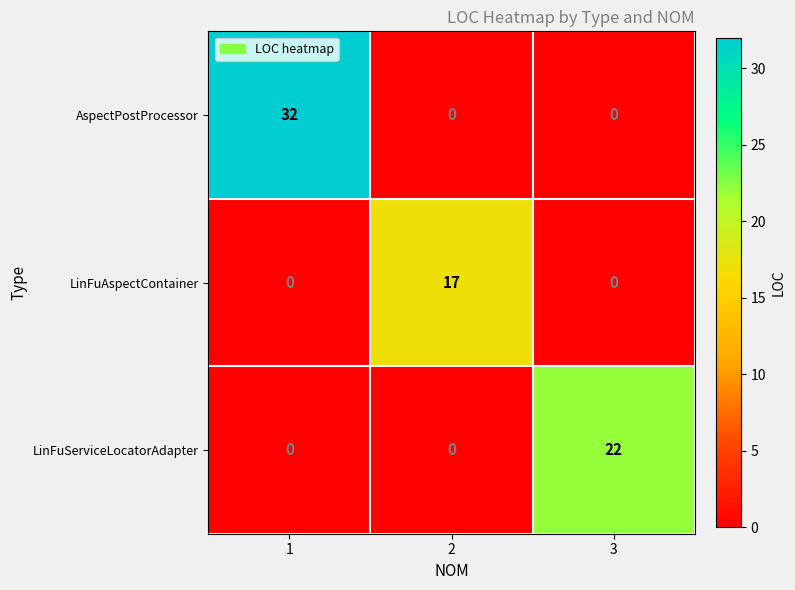

How many categories are shown in the chart?

3